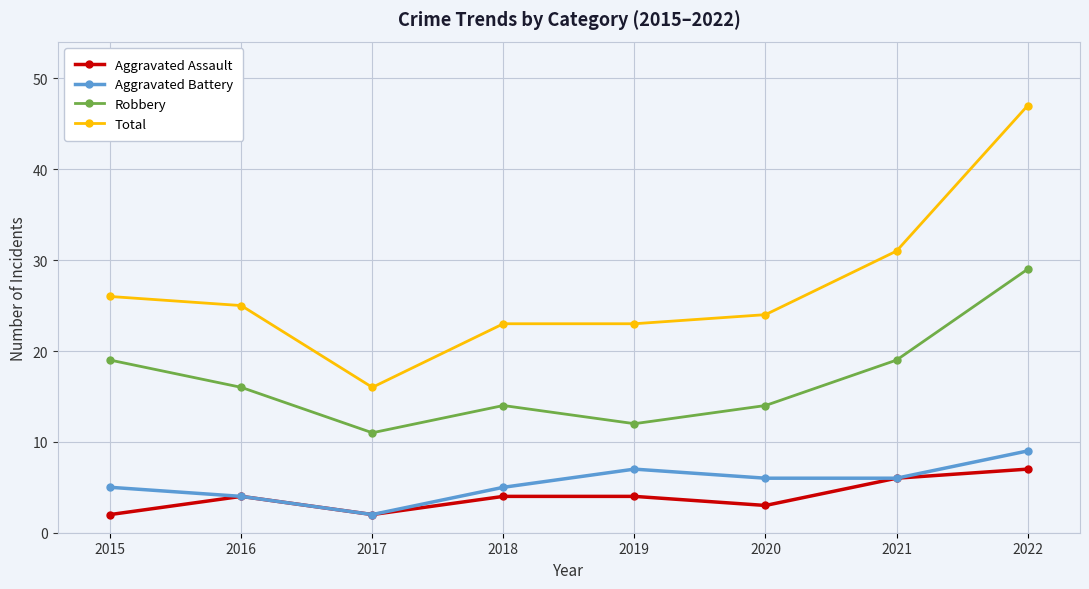

True or false: Aggravated Assault has a value of 2 at 2021.

False